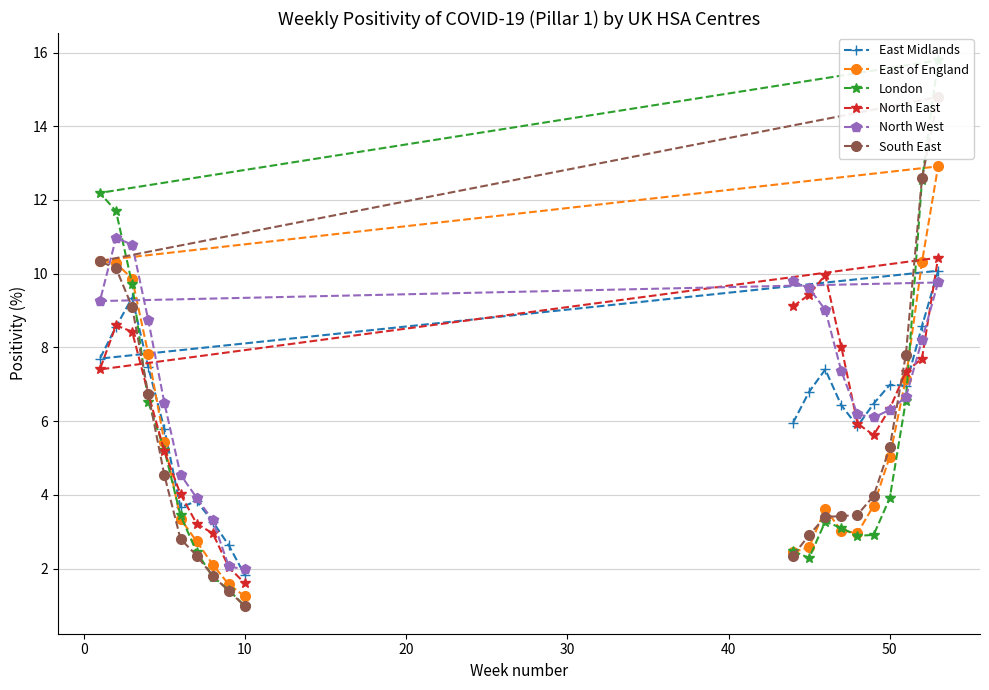

What are all the series names shown in the legend?

East Midlands, East of England, London, North East, North West, South East